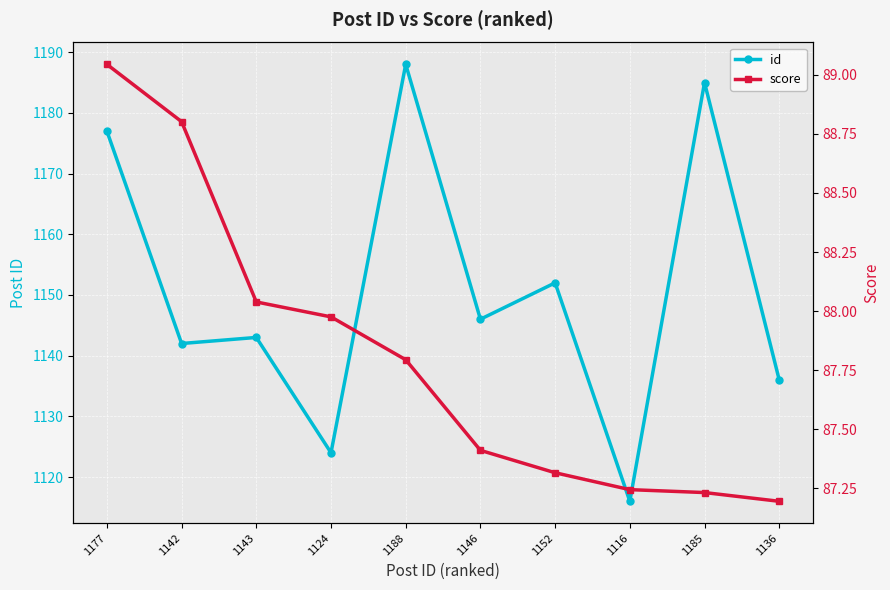

Read the score value at 1177.

89.0